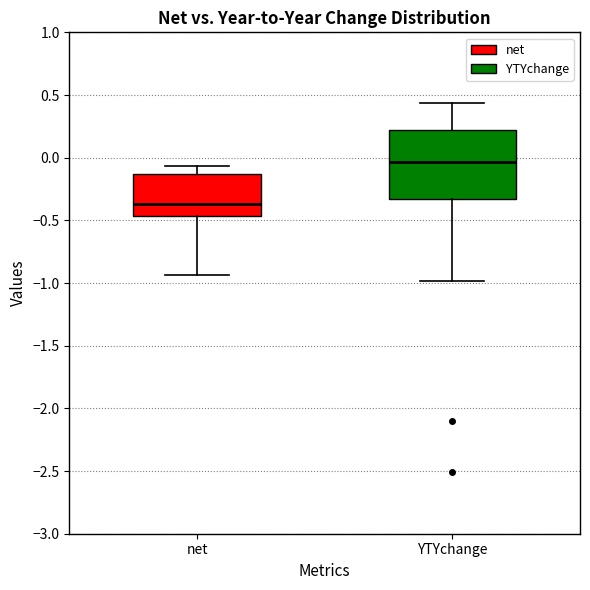

Where does the median line of the box for net sit on the y-axis? The values are not printed on the chart, so give them approximately, as read against the axis.

-0.35